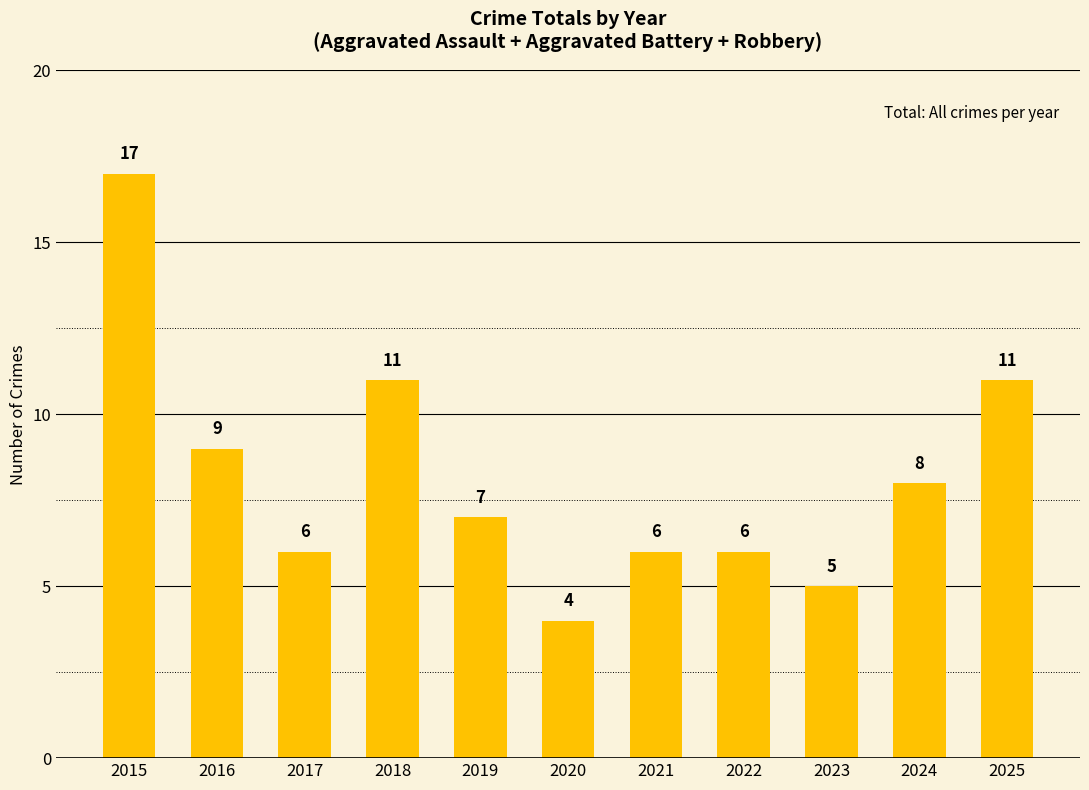

What is the value of the 8th bar from the left?

6